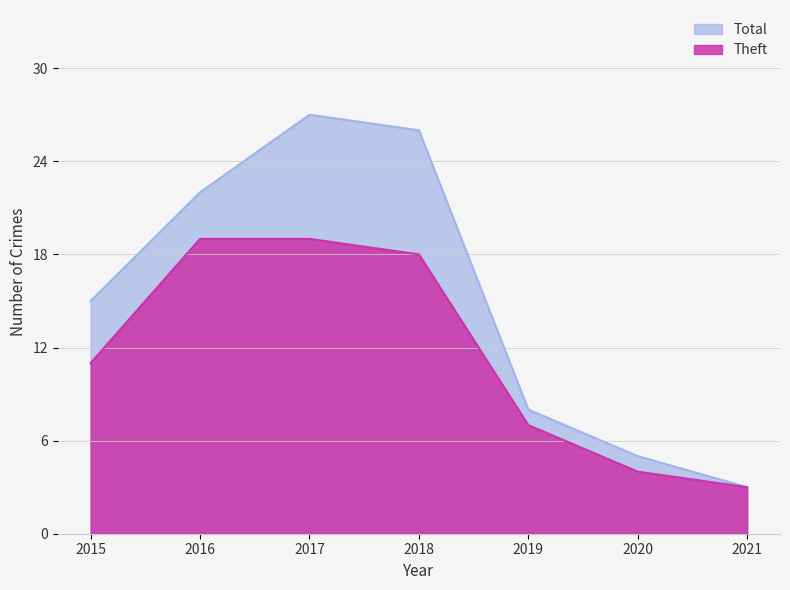

The Total series shows 22 at 2016. True or false?

True